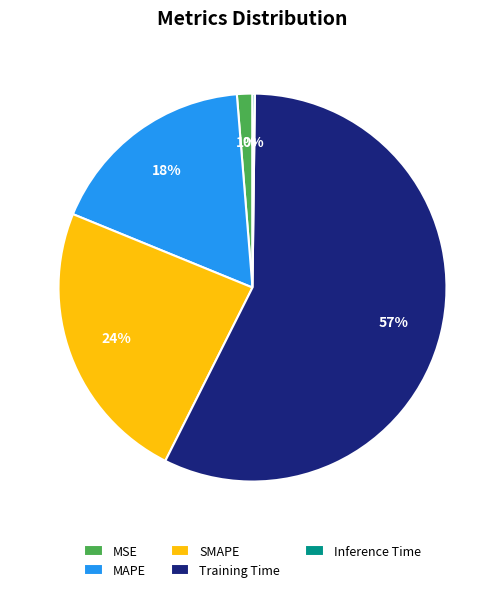

Which slice represents more than half of the pie?

Training Time